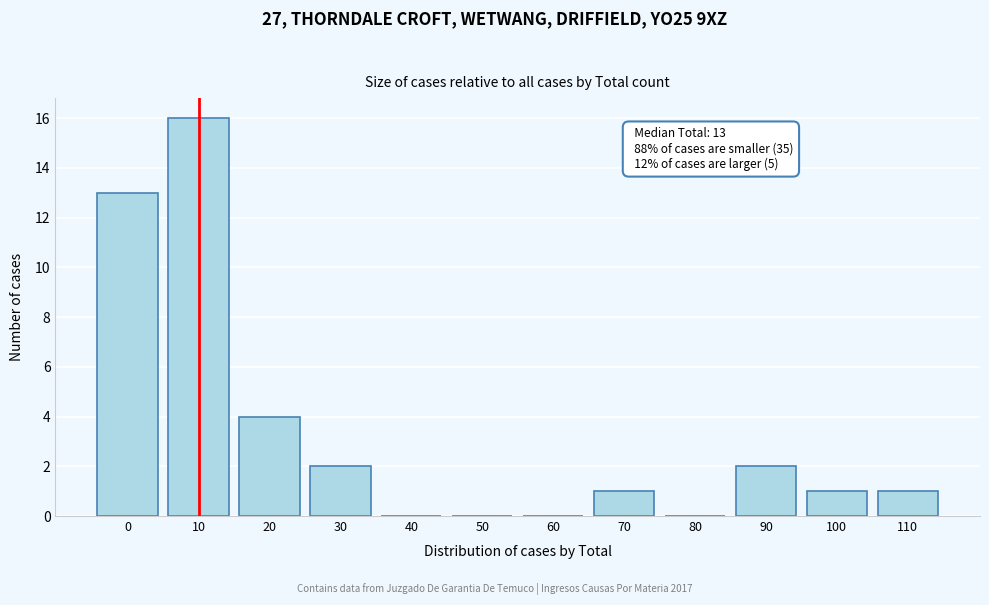

Reading left to right, what are all the values shown in this chart?

0=13	10=16	20=4	30=2	40=0	50=0	60=0	70=1	80=0	90=2	100=1	110=1